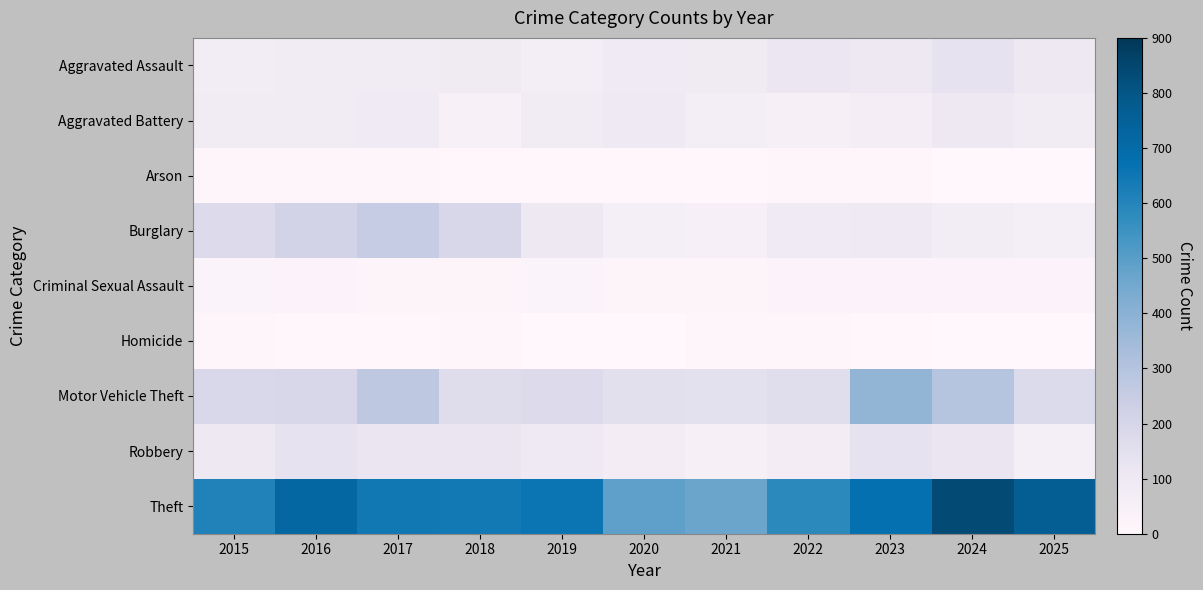

Which series has the largest total across all categories?

Theft